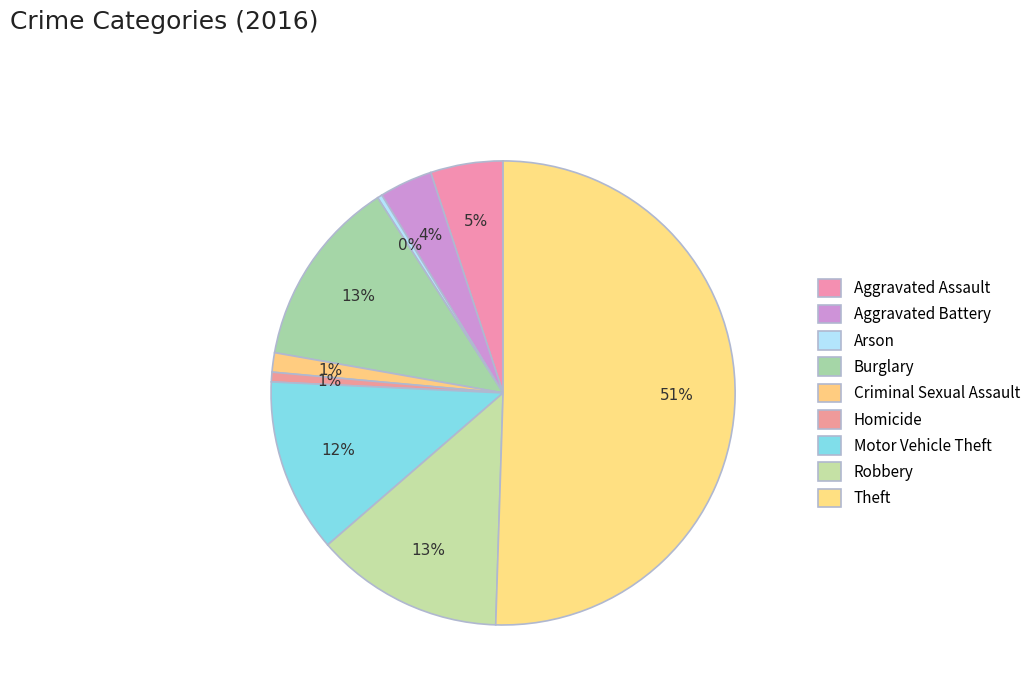

To the nearest percent, what is the difference between the Burglary and Homicide slice percentages?

12%